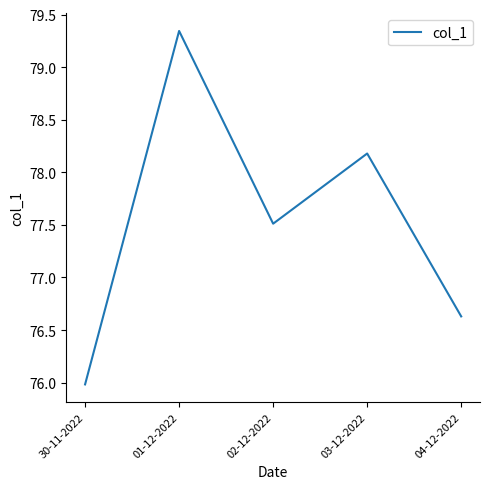

What is the average value?

77.5